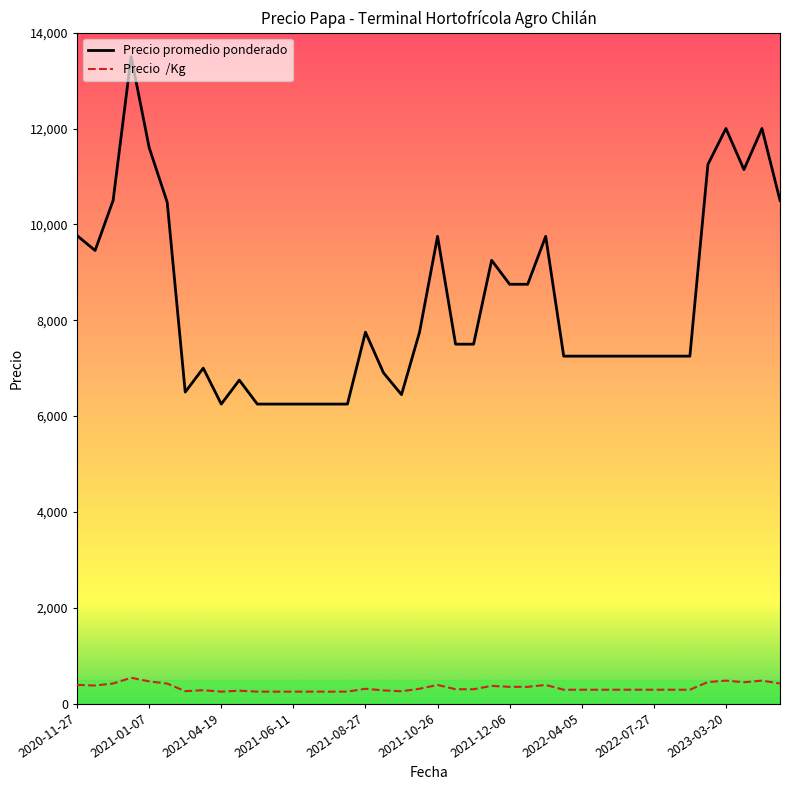

What is the greatest value displayed?

13500